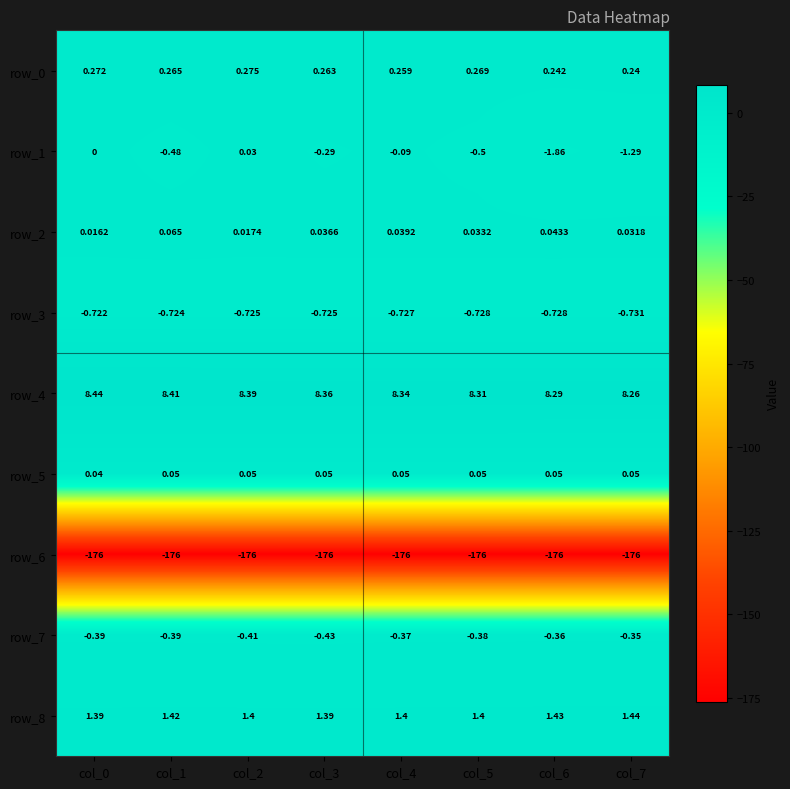

At which label does row_7 reach its minimum?

col_3